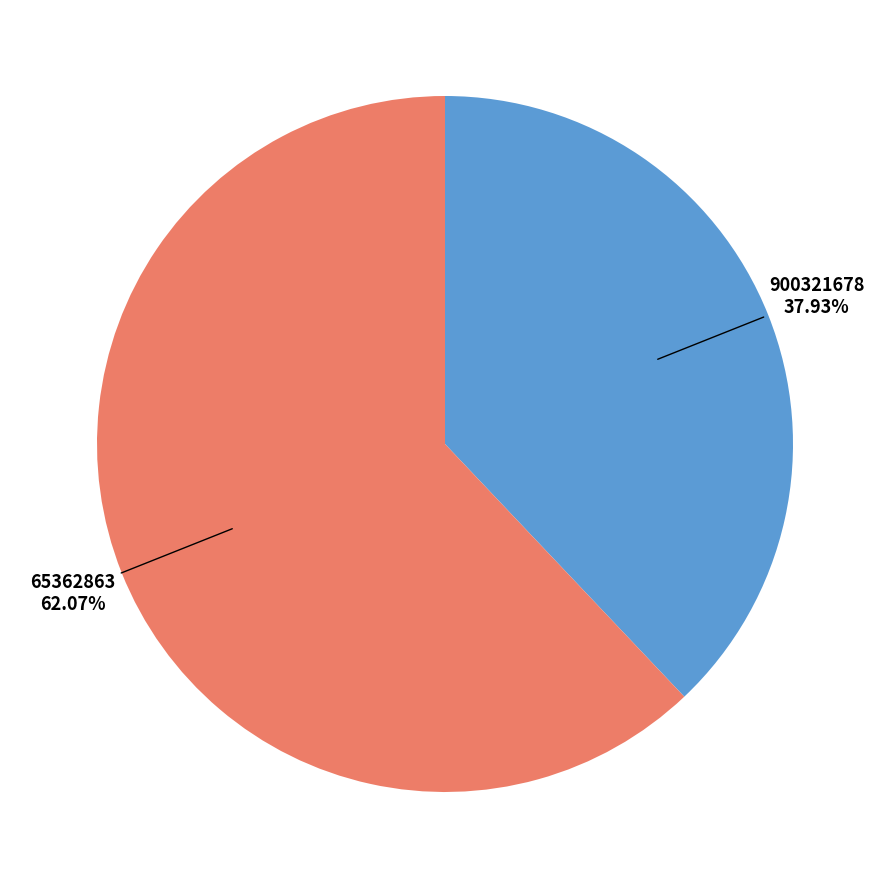

To the nearest percent, what is the average slice percentage?

50%